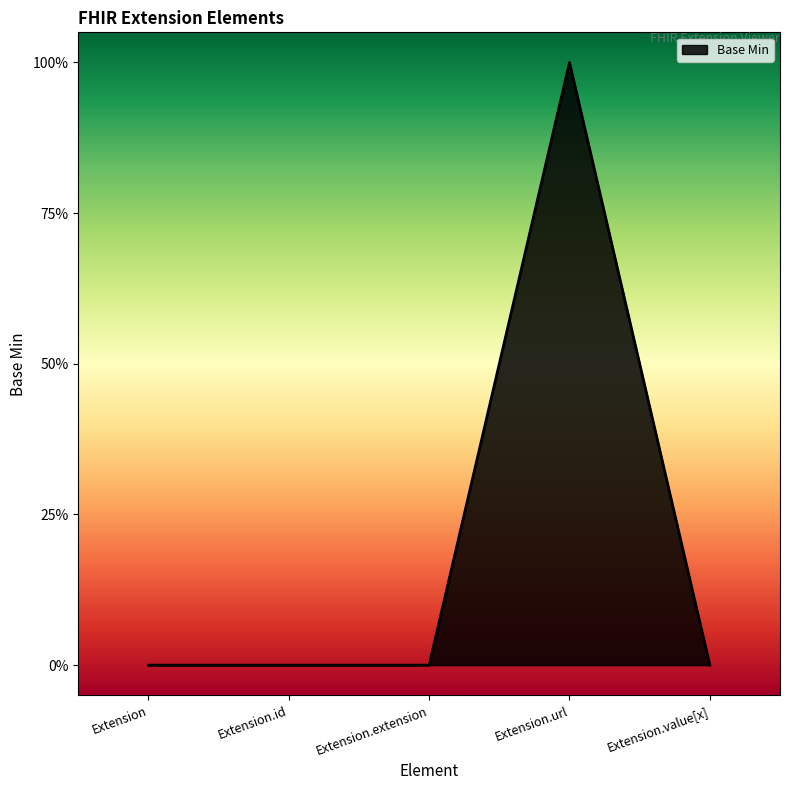

Which category has the lowest value across all series?

Extension